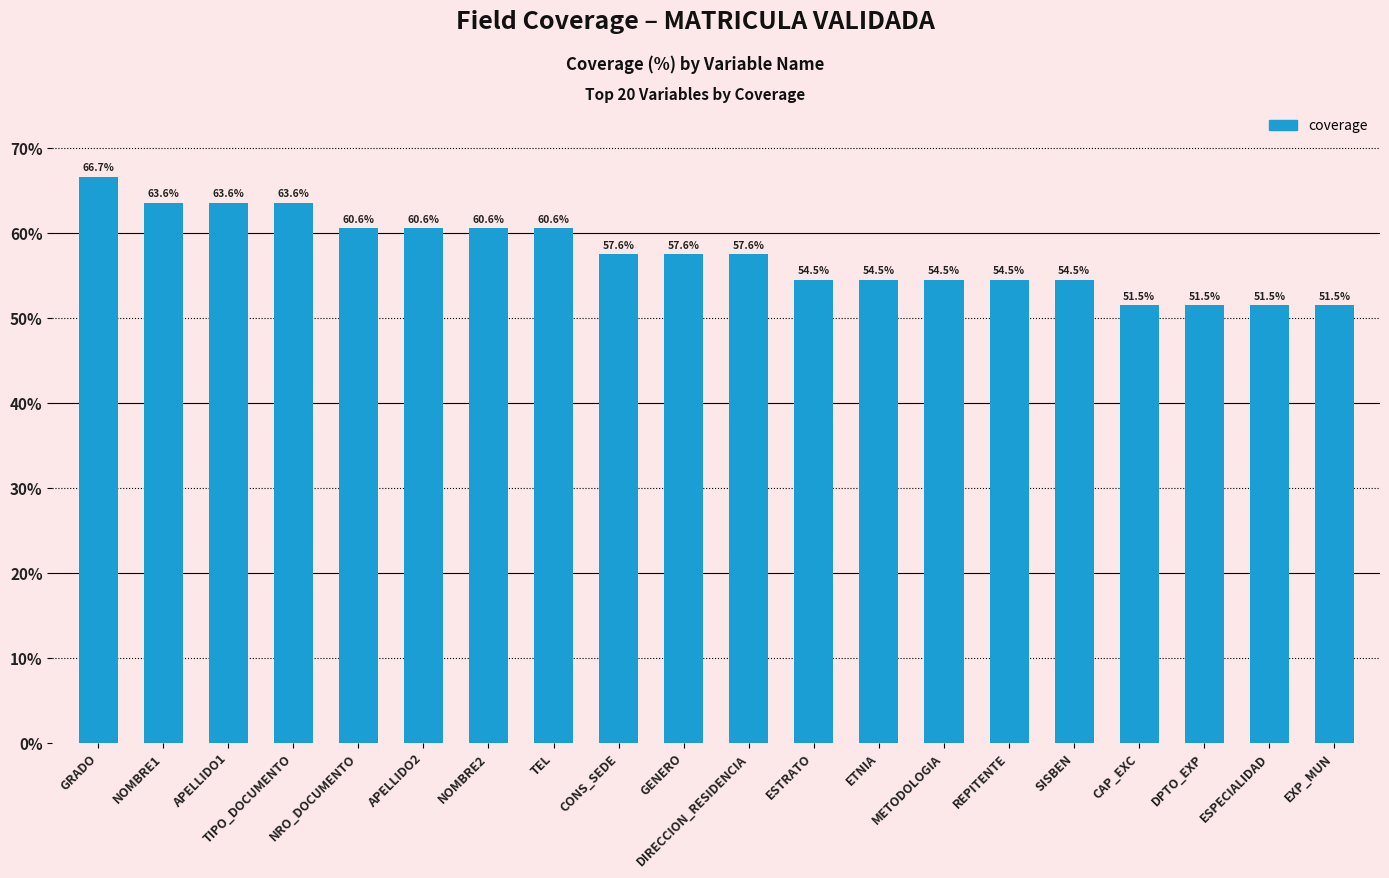

Between DPTO_EXP and ESTRATO, which is larger?

ESTRATO